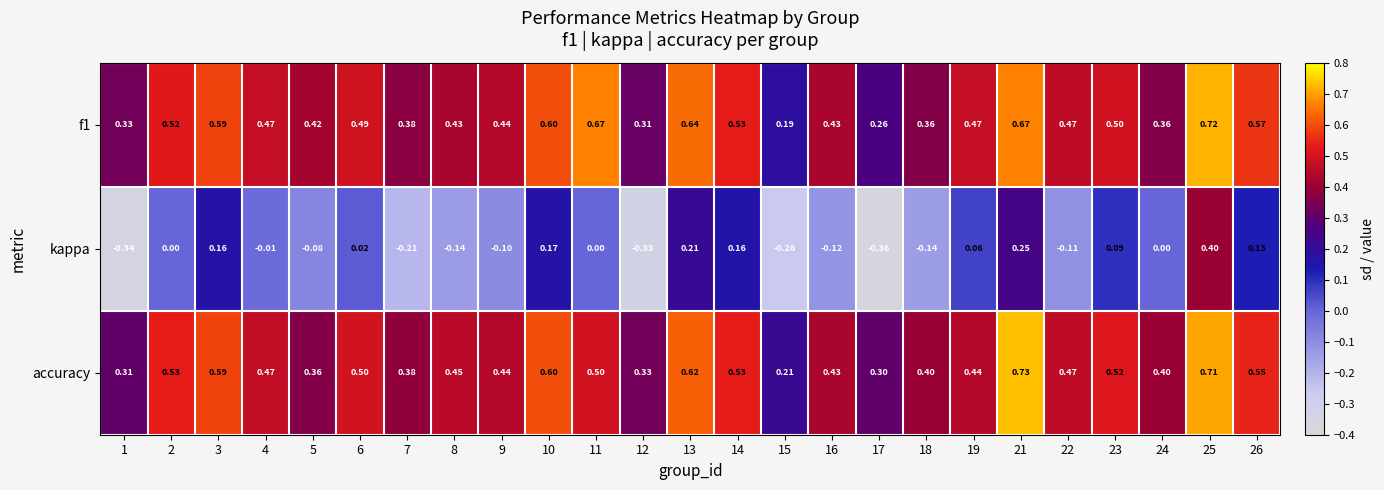

Which series has the largest range (max minus min)?

kappa